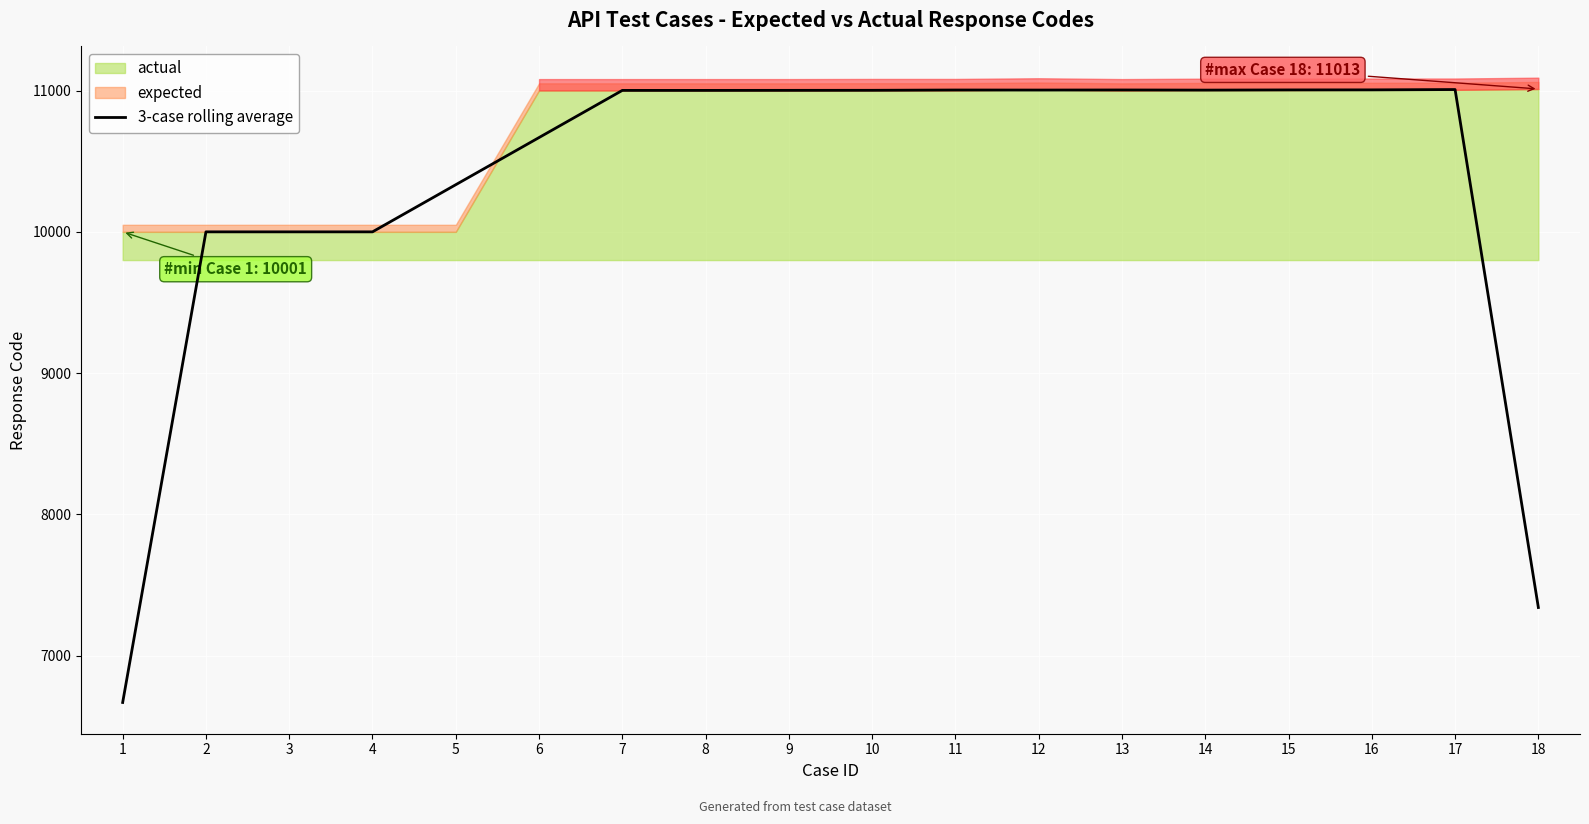

What is the value of the 11th point from the left?

11005.7